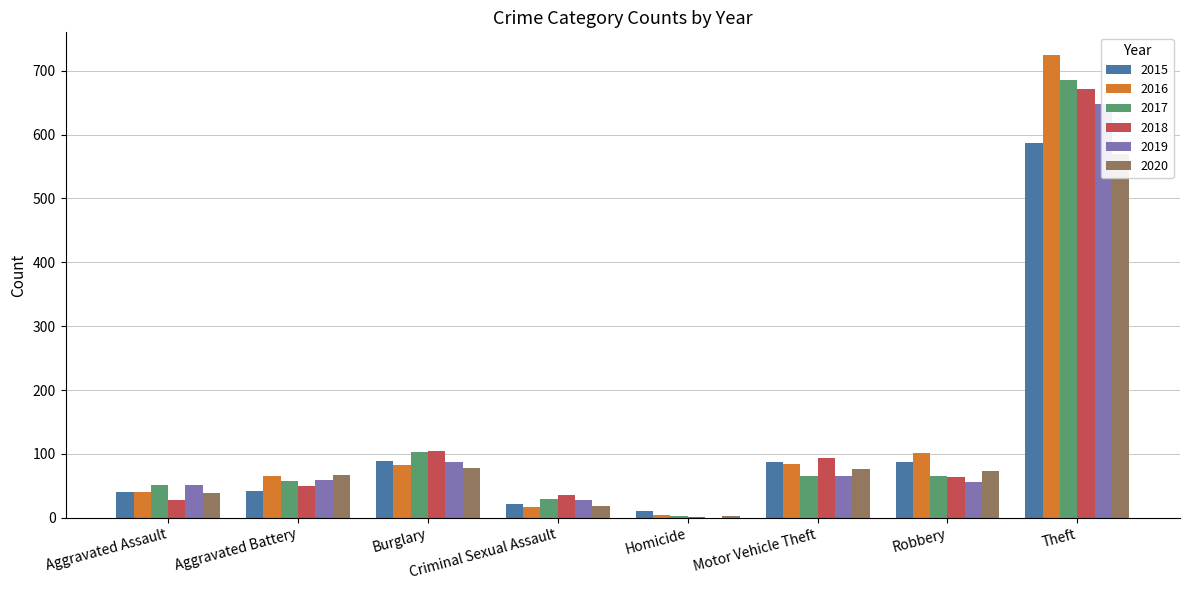

Reading left to right, list all the values displayed in this chart.

2015: 40	42	89	21	11	88	88	587
2016: 41	66	83	17	5	84	102	724
2017: 51	58	103	30	3	66	66	686
2018: 28	49	104	36	1	93	63	671
2019: 51	59	88	28	0	65	56	648
2020: 38	67	78	19	3	76	73	570